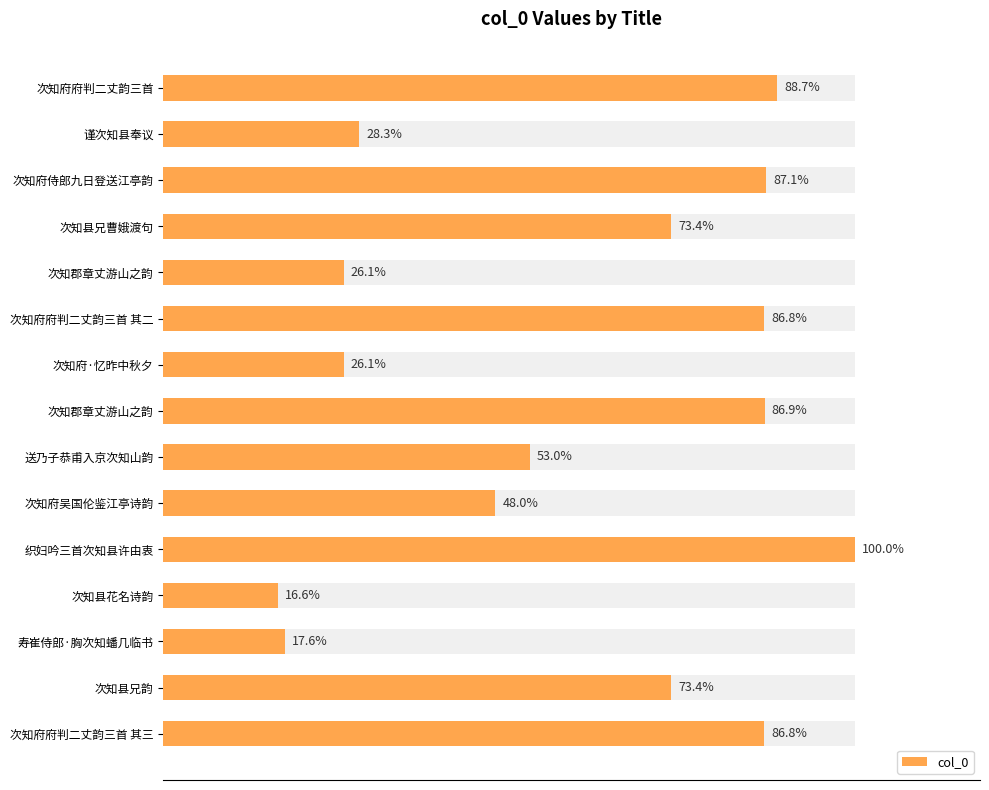

Does the chart contain stacked bars?

No